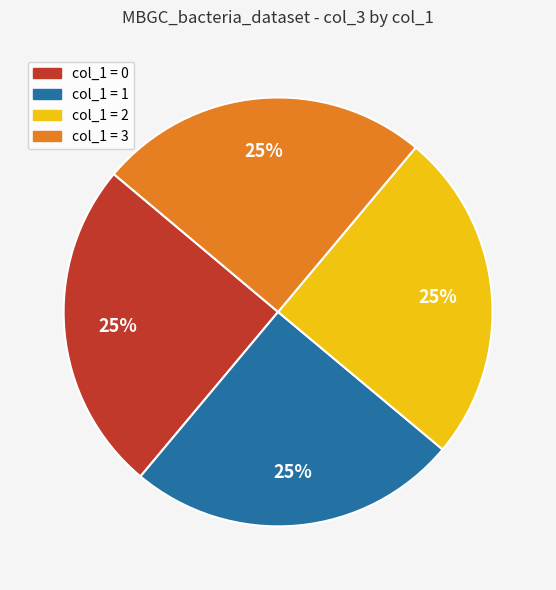

To the nearest percent, what portion does col_1 = 2 represent?

25%